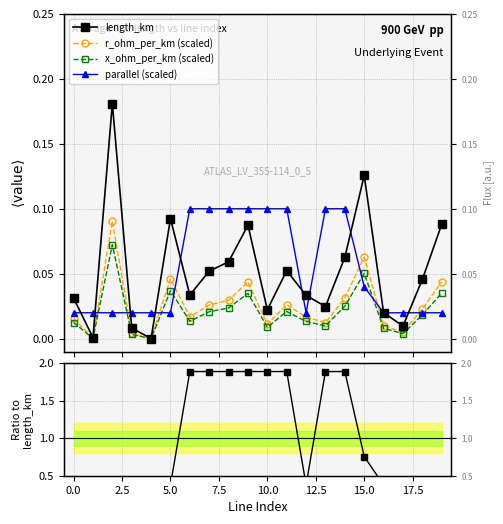

How many distinct data groups are displayed?

5